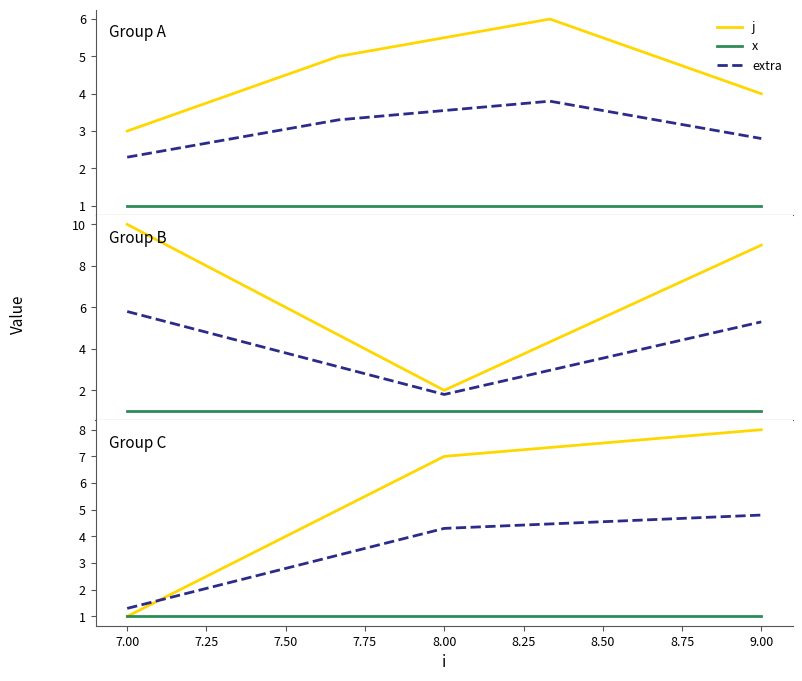

At how many categories does at least one series exceed 2?

2